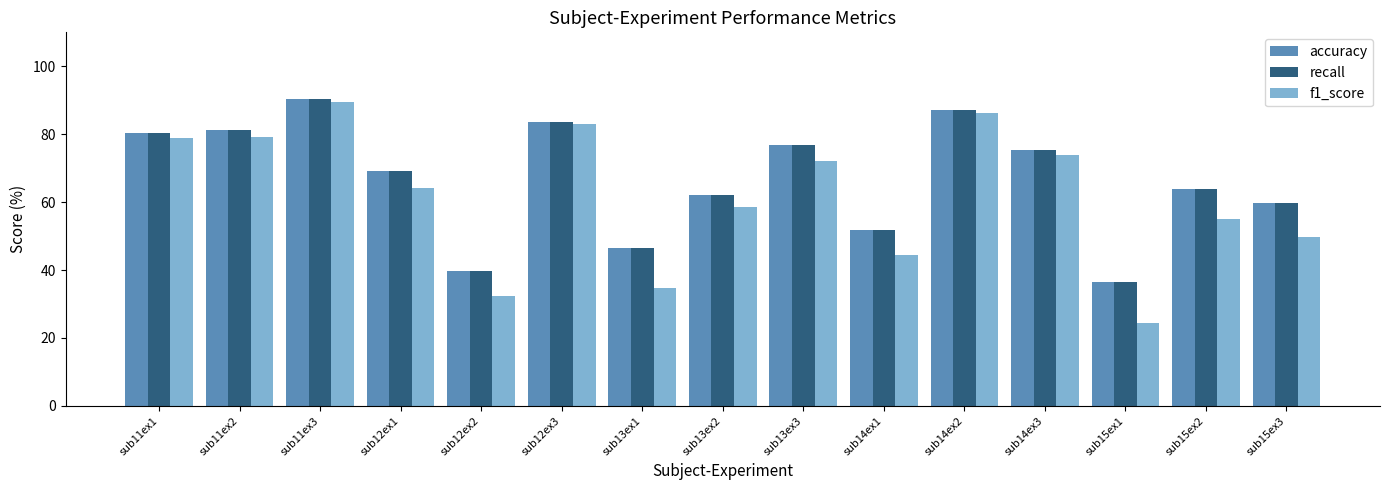

The recall series shows 41.8 at sub13ex2. True or false?

False